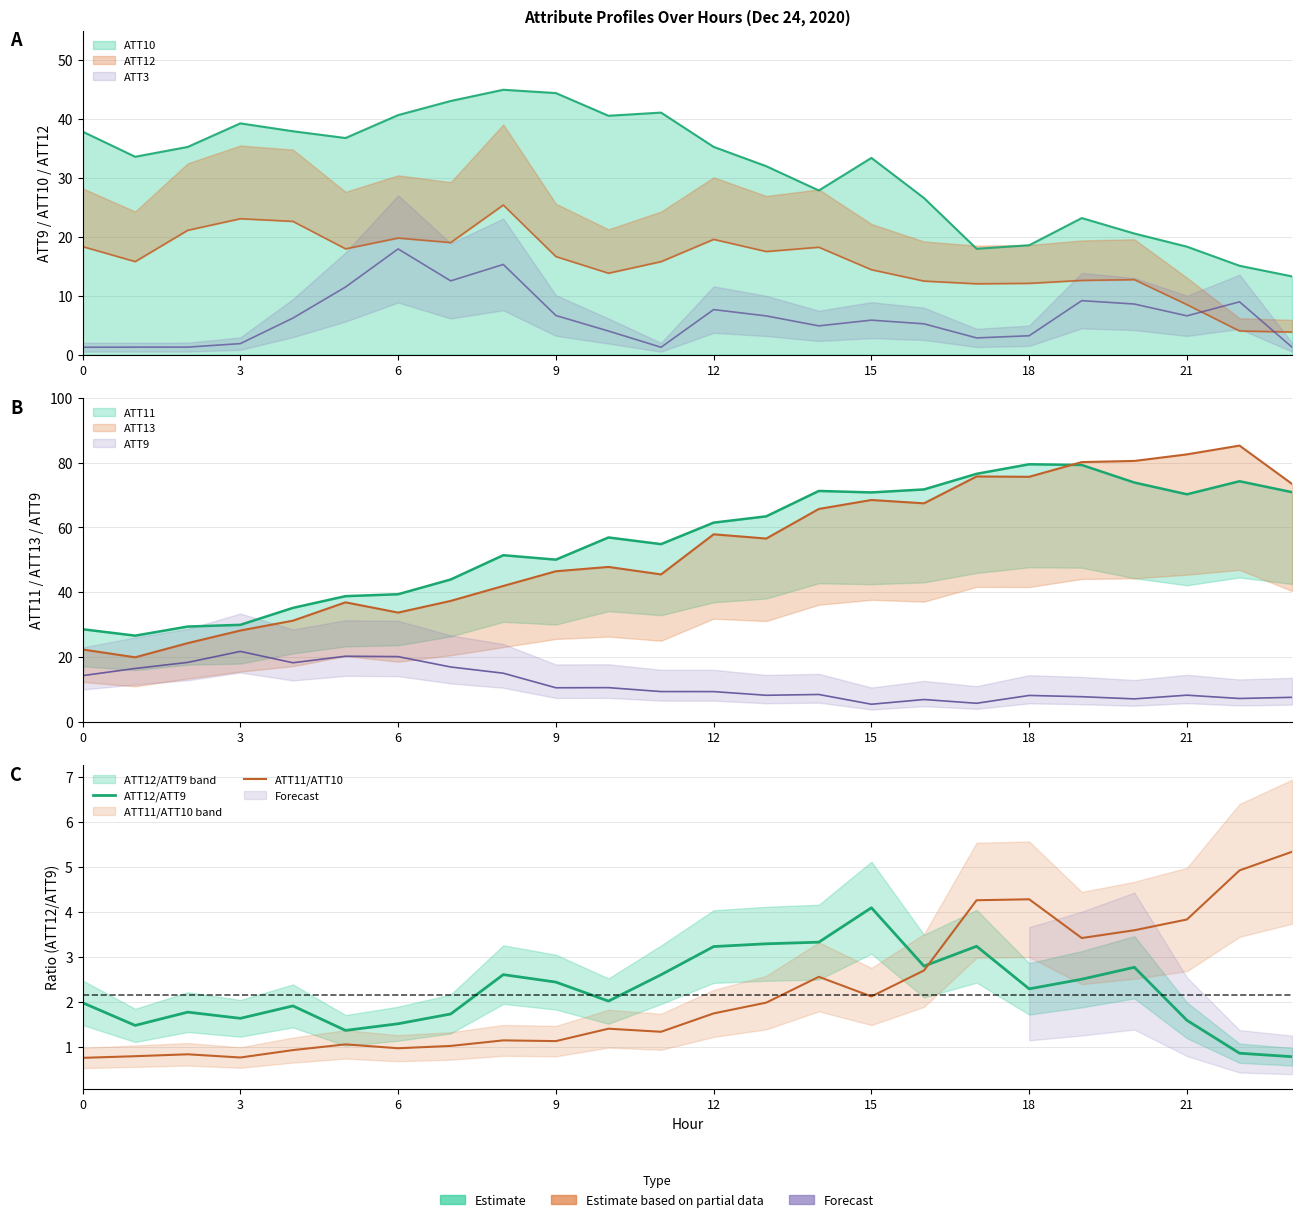

True or false: ATT11/ATT10 has more than 0 interior local peaks.

True